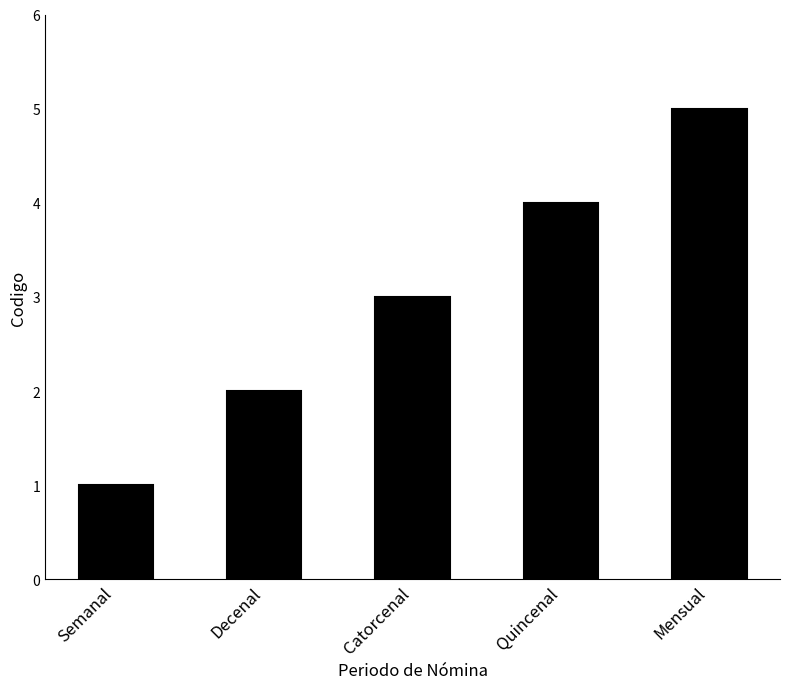

What is the label of the 1st bar from the right?

Mensual